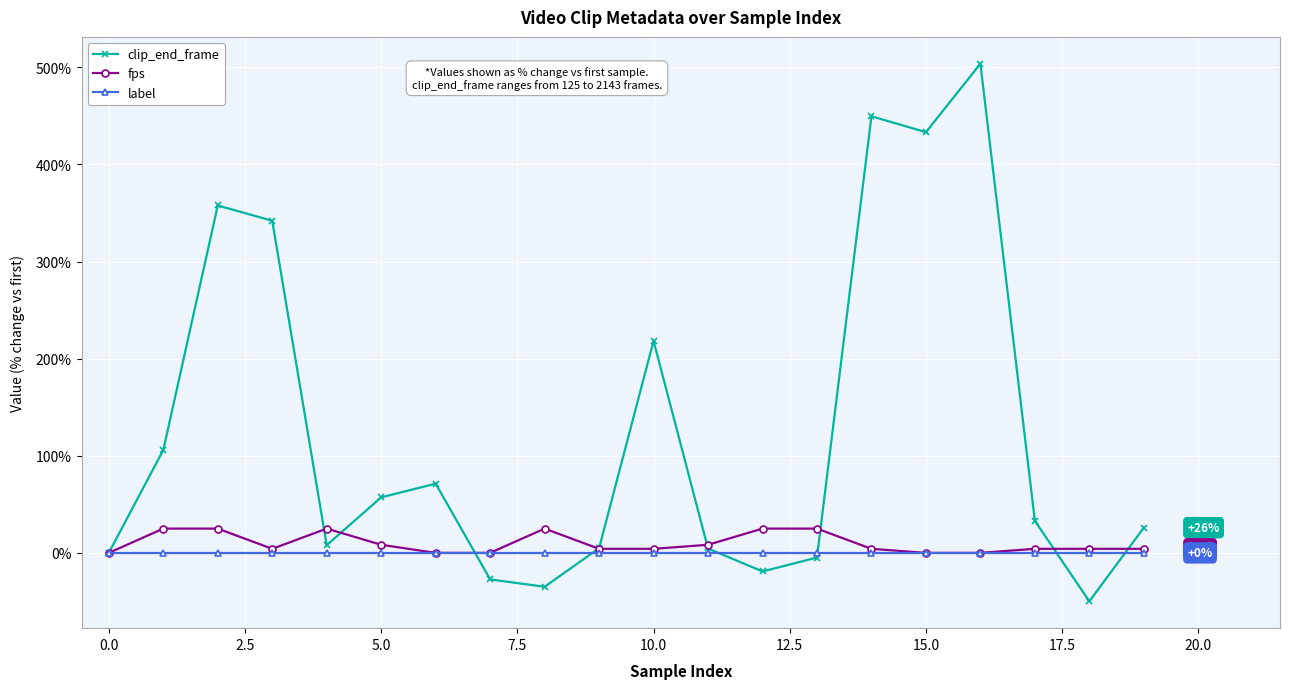

Count the number of data series in this chart.

3